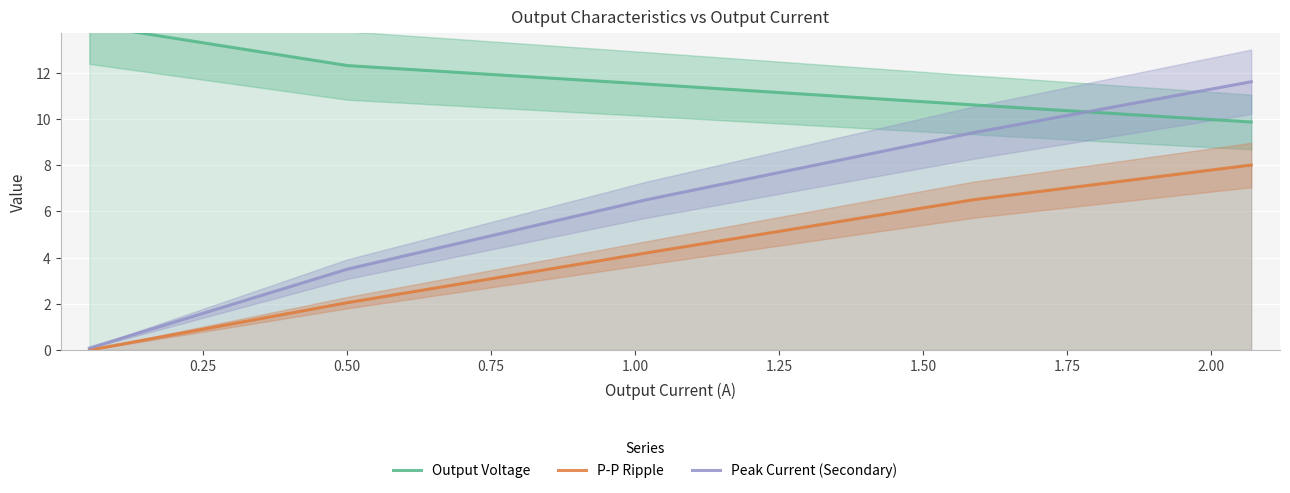

True or false: Peak Current (Secondary) and P-P Ripple cross at least once.

False